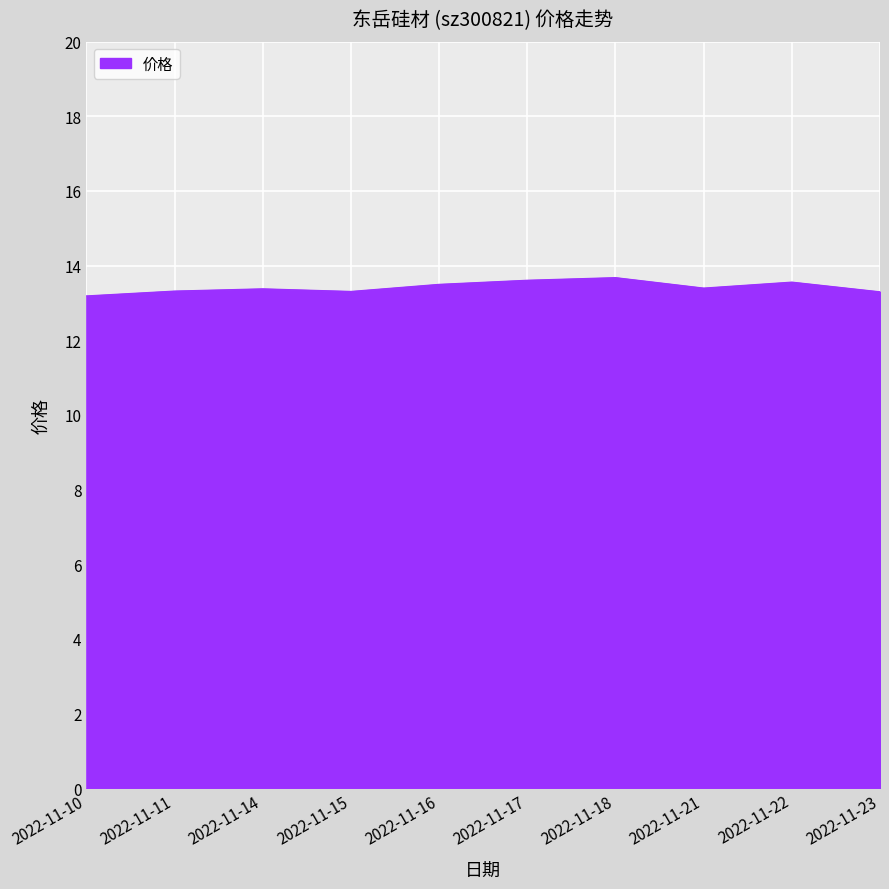

What is the change in value from 2022-11-10 to 2022-11-22?

+0.4